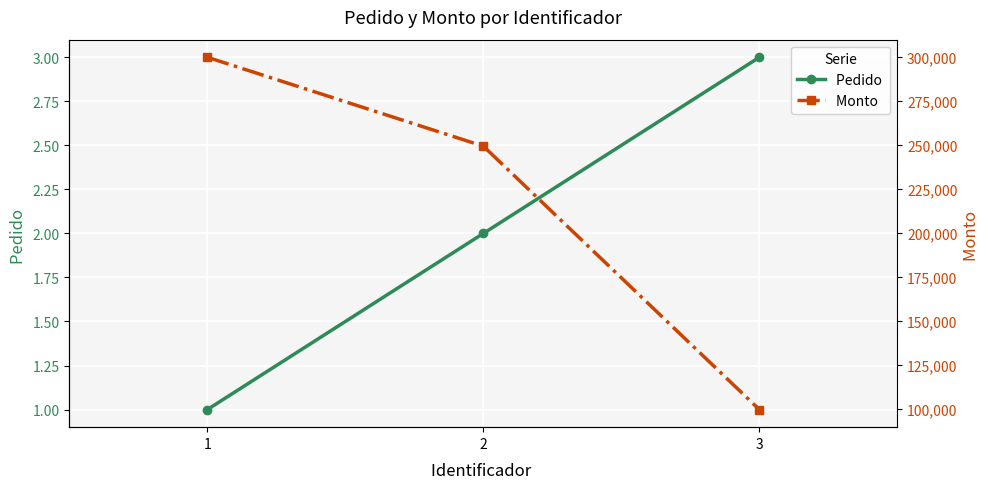

What is the approximate value of Pedido  at 1?

1